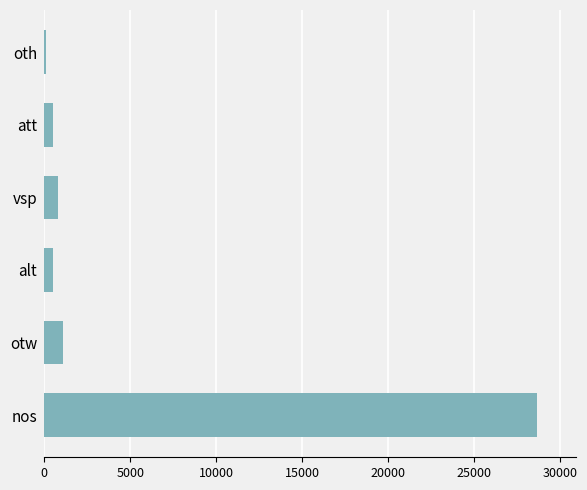

Between oth and otw, which is larger?

otw